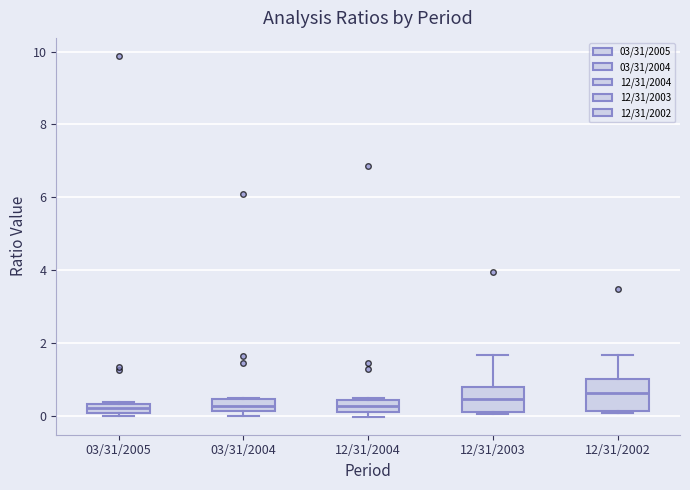

Where is the lower edge of the box for 12/31/2004 on the y-axis? The values are not printed on the chart, so give them approximately, as read against the axis.

0.2